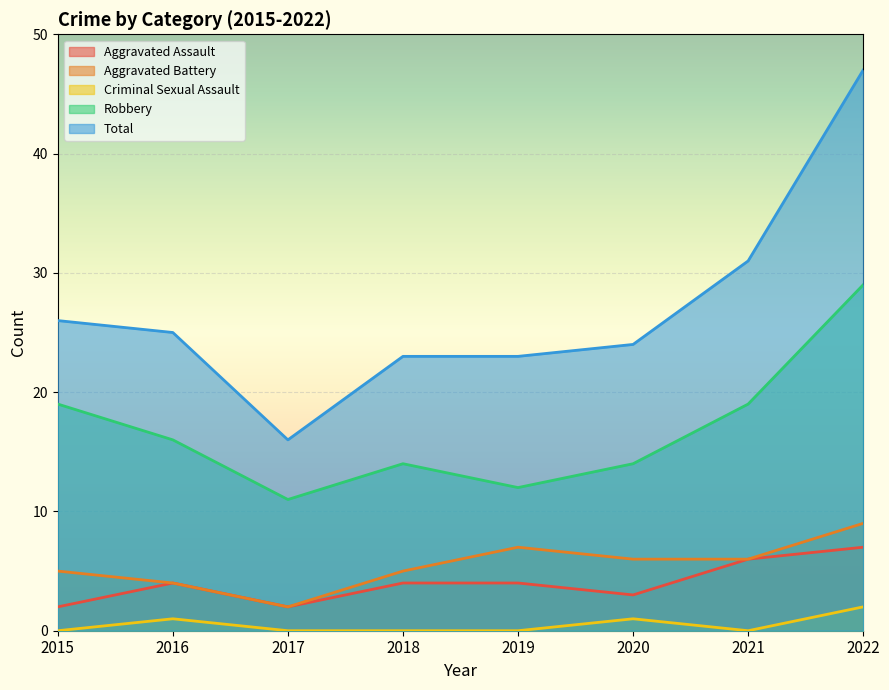

Which has a higher value, 2016 or 2020?

2016